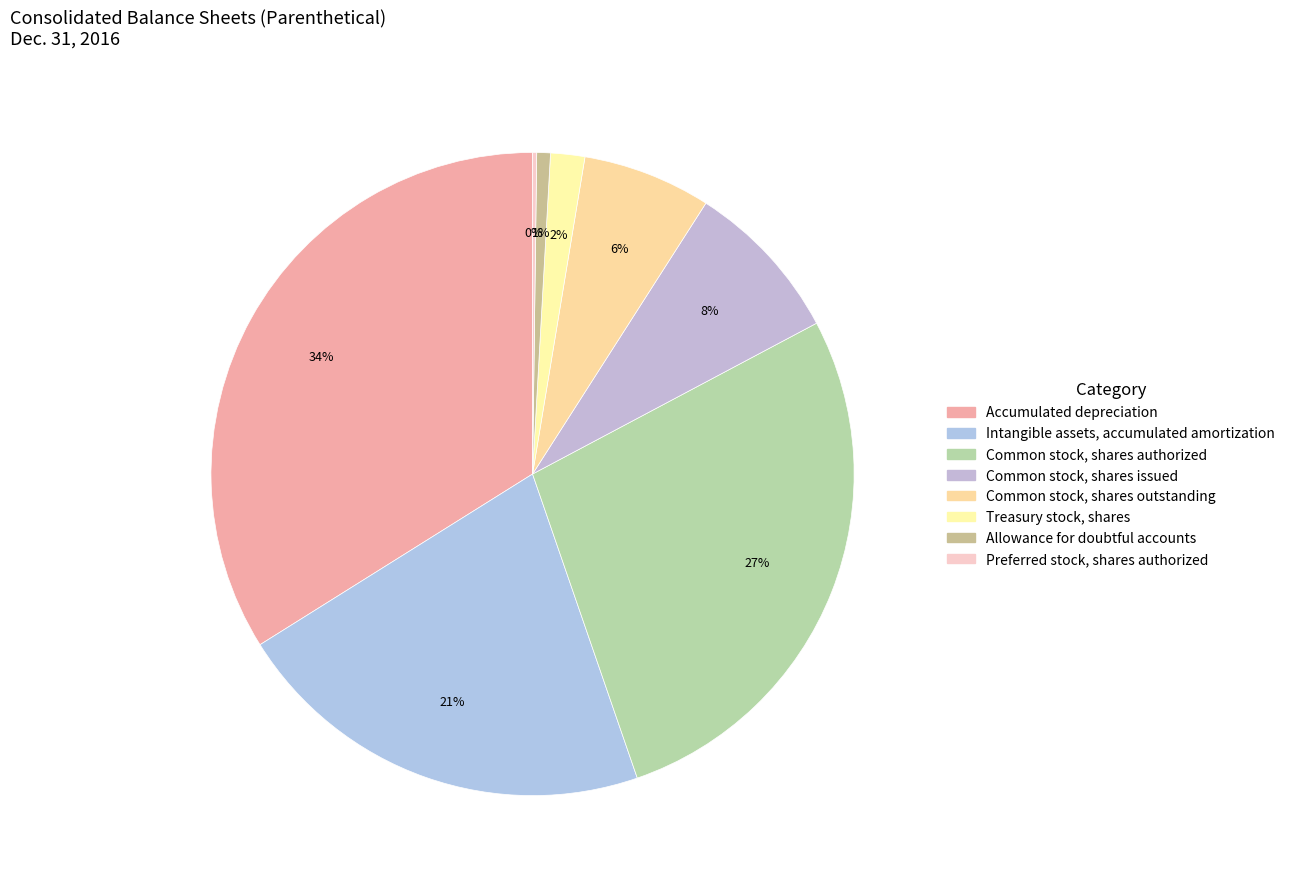

What is the smallest slice in the pie chart?

Preferred stock, shares authorized